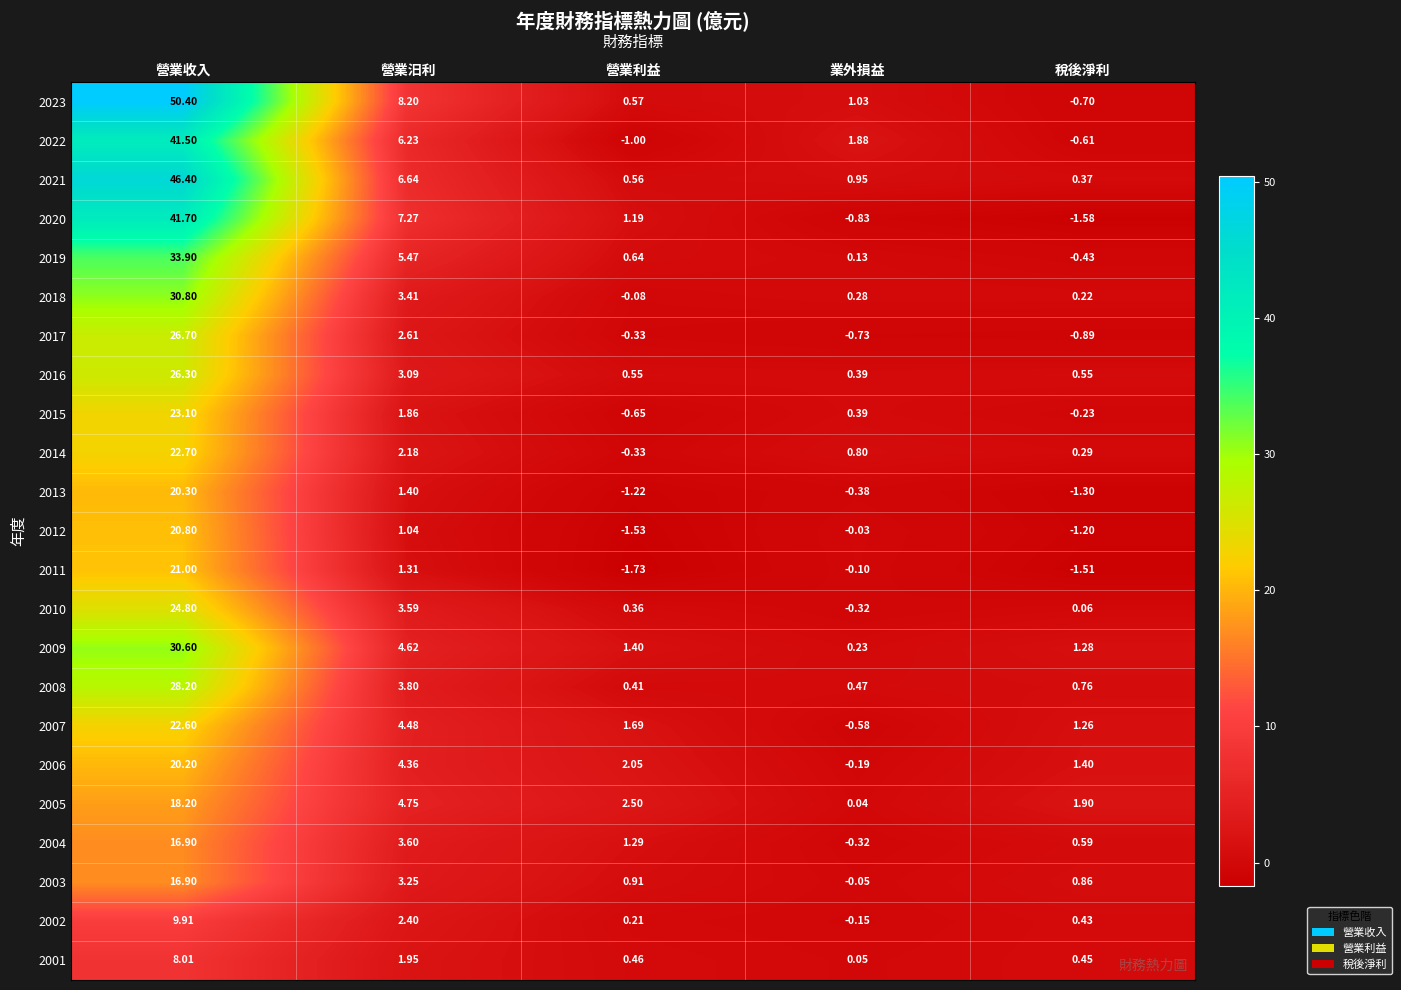

At which label is 2012 closest to 9?

營業汨利